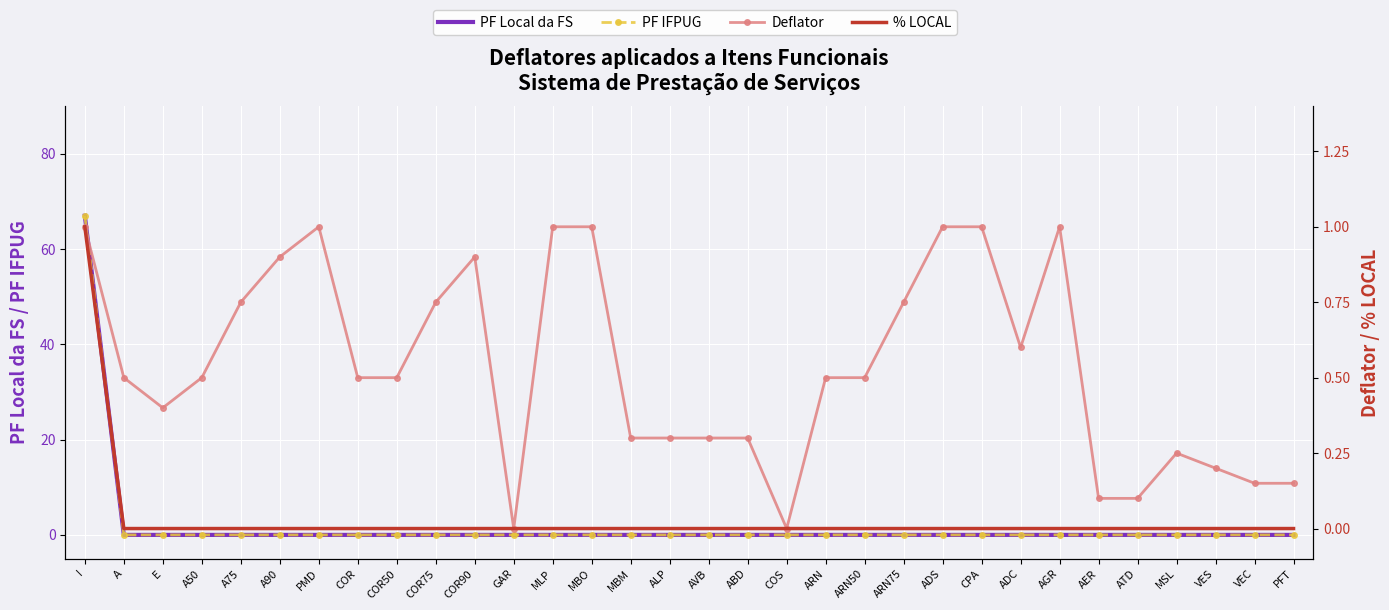

What is the difference between the second highest and second lowest values in the Deflator series?

1.0